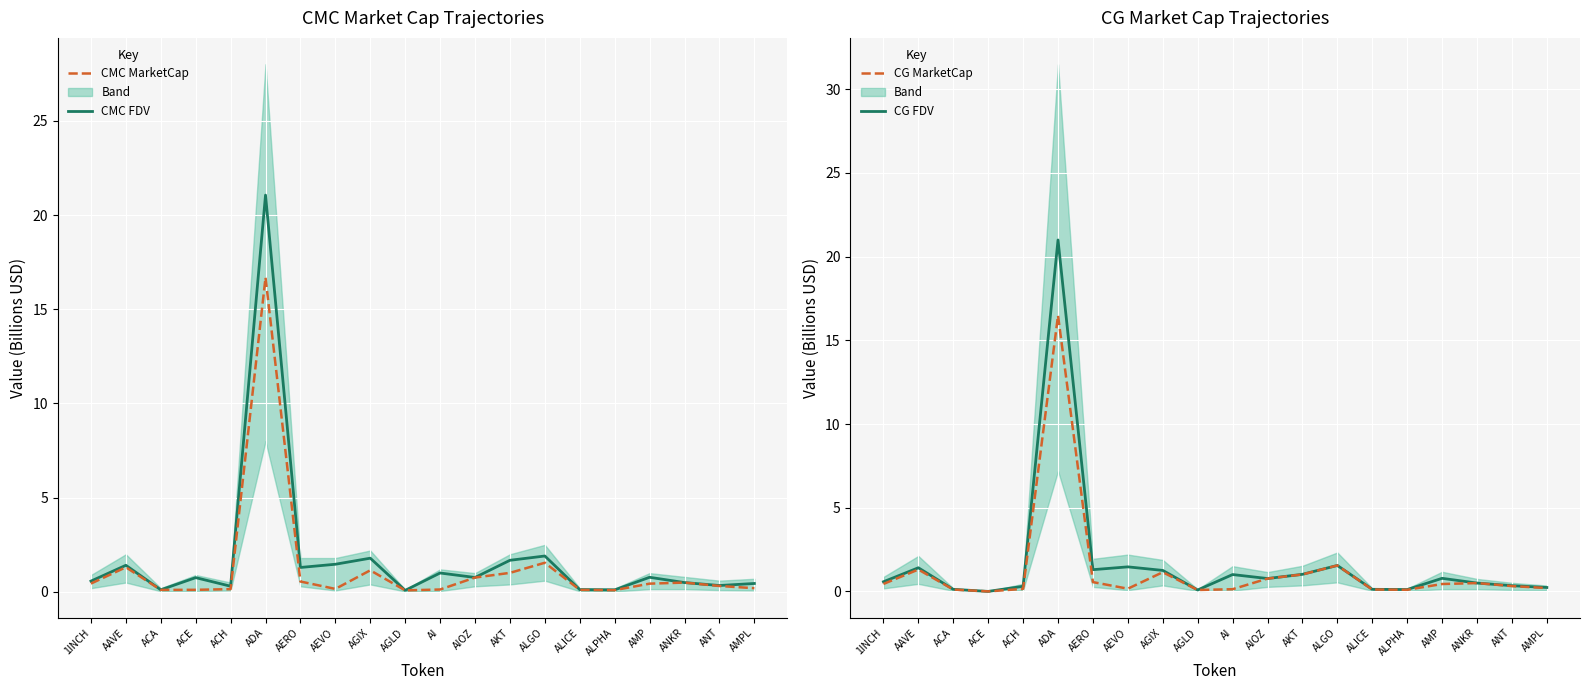

What is the sum of the CG MarketCap values at AAVE and ADA?

17.8